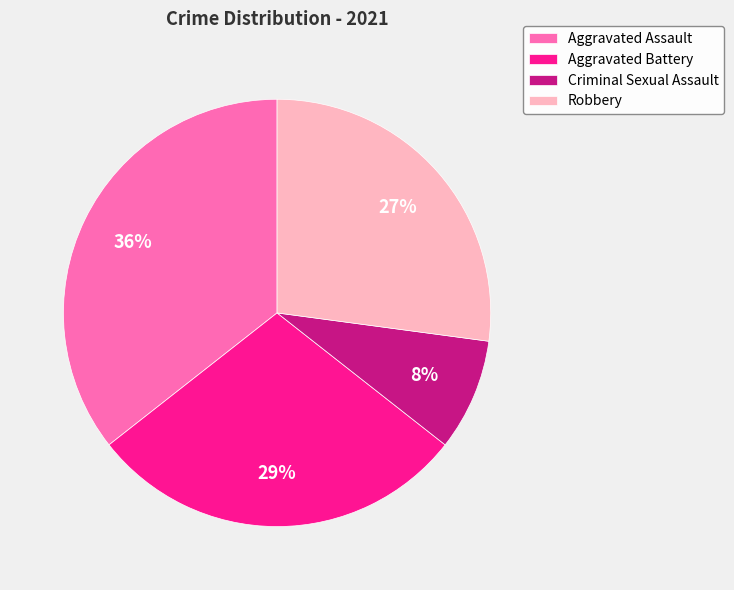

Between Robbery and Criminal Sexual Assault, which is larger?

Robbery